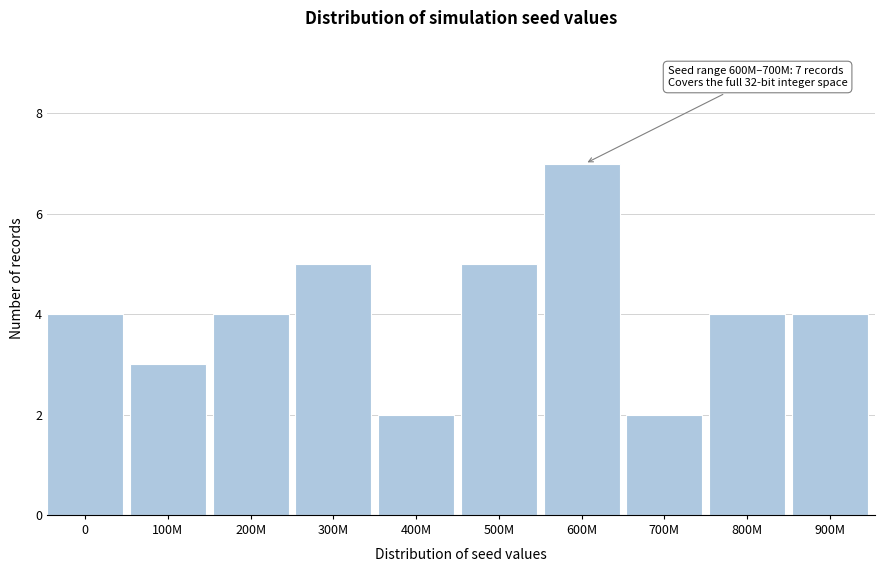

Reading right to left, what are all the values shown in this chart?

4	4	2	7	5	2	5	4	3	4